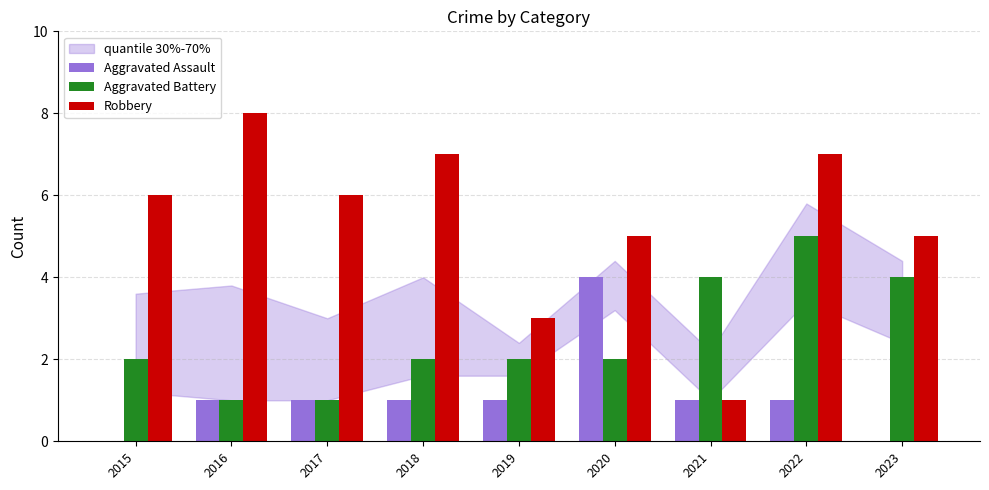

Is the value of Aggravated Battery at 2016 greater than the value of Robbery at 2019?

No